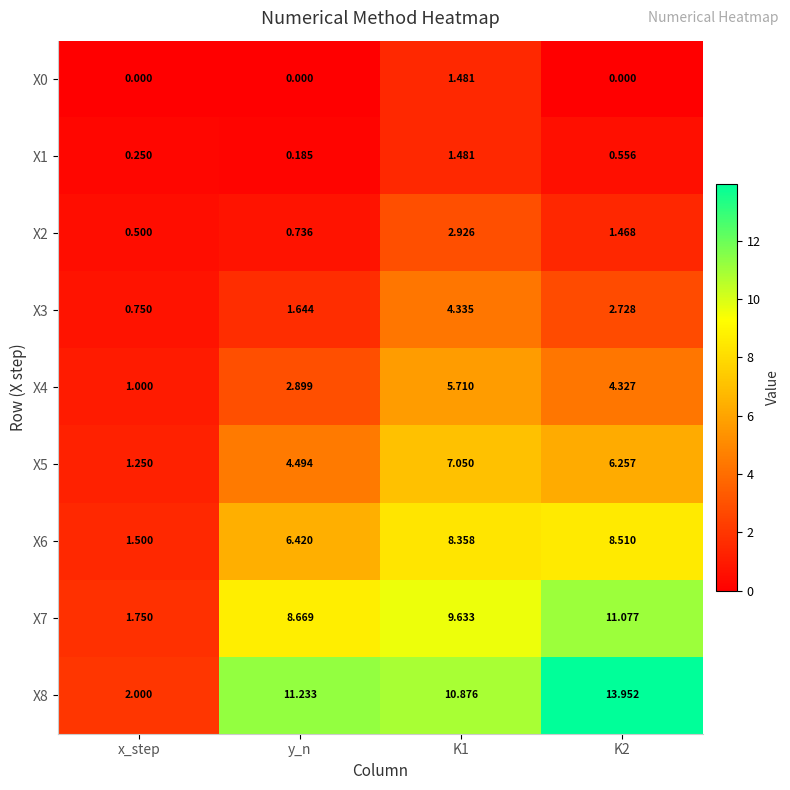

Is the value of X8 at x_step greater than the value of X4 at y_n?

No